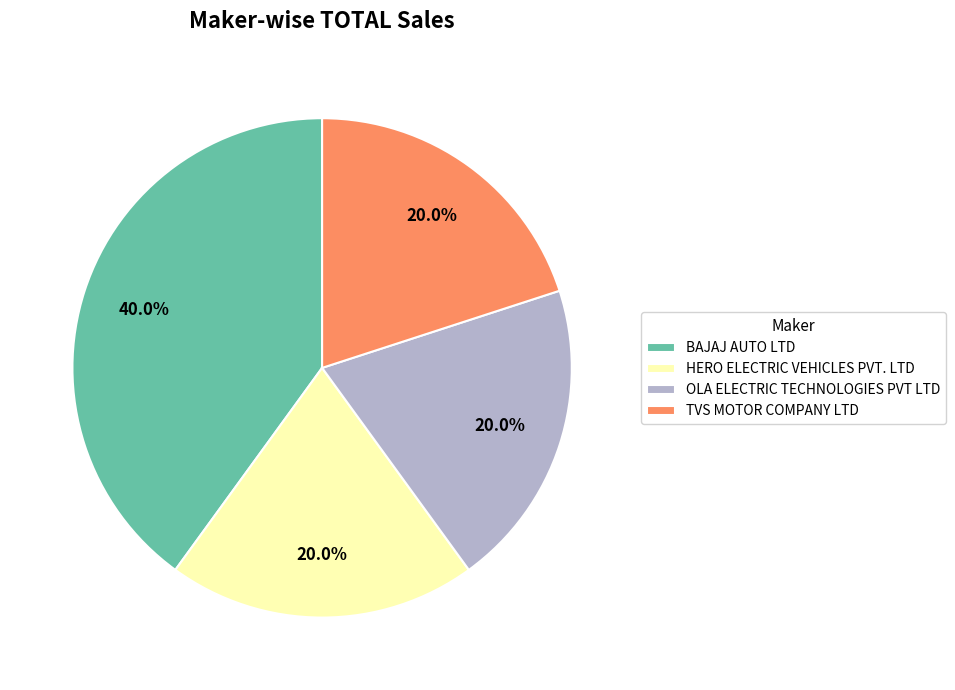

To the nearest percent, what is the difference between the largest and smallest slice percentages?

20%